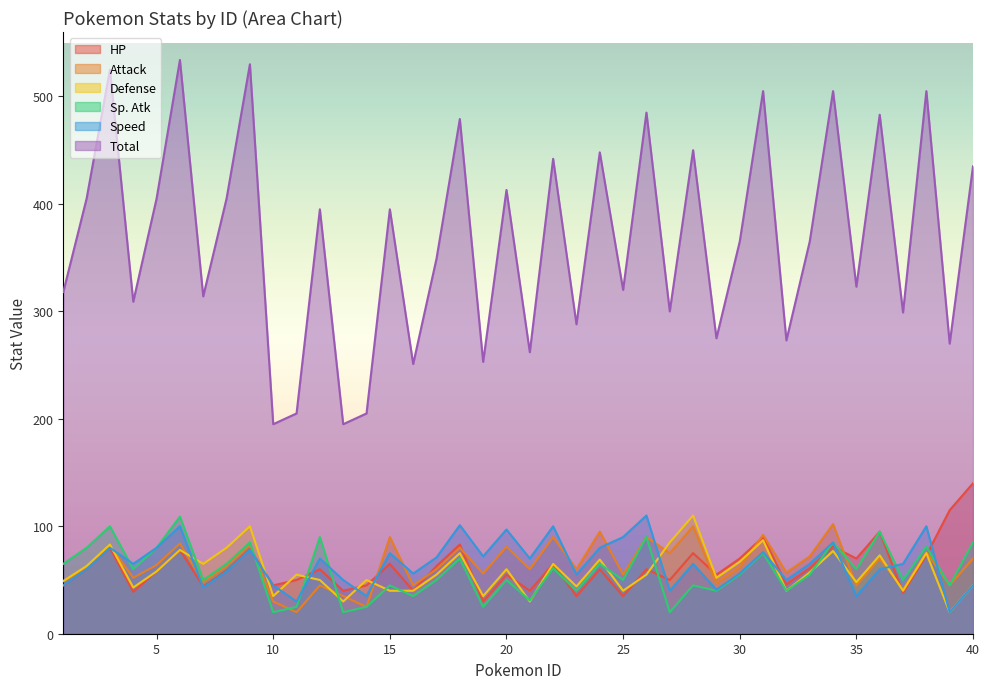

What is the value of the Total point at the 24th from the left?

448